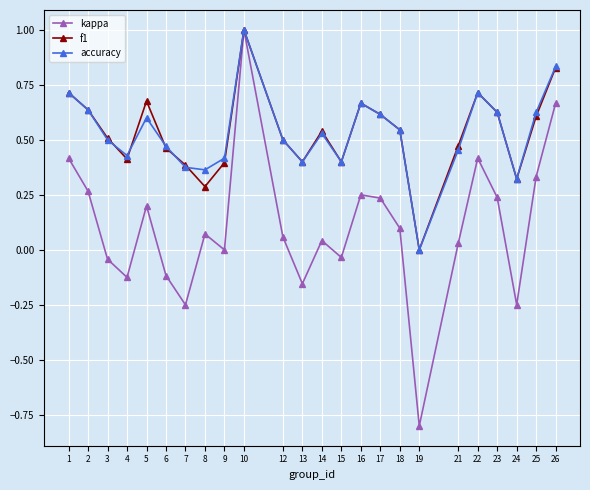

Where is the first local minimum for accuracy?

4